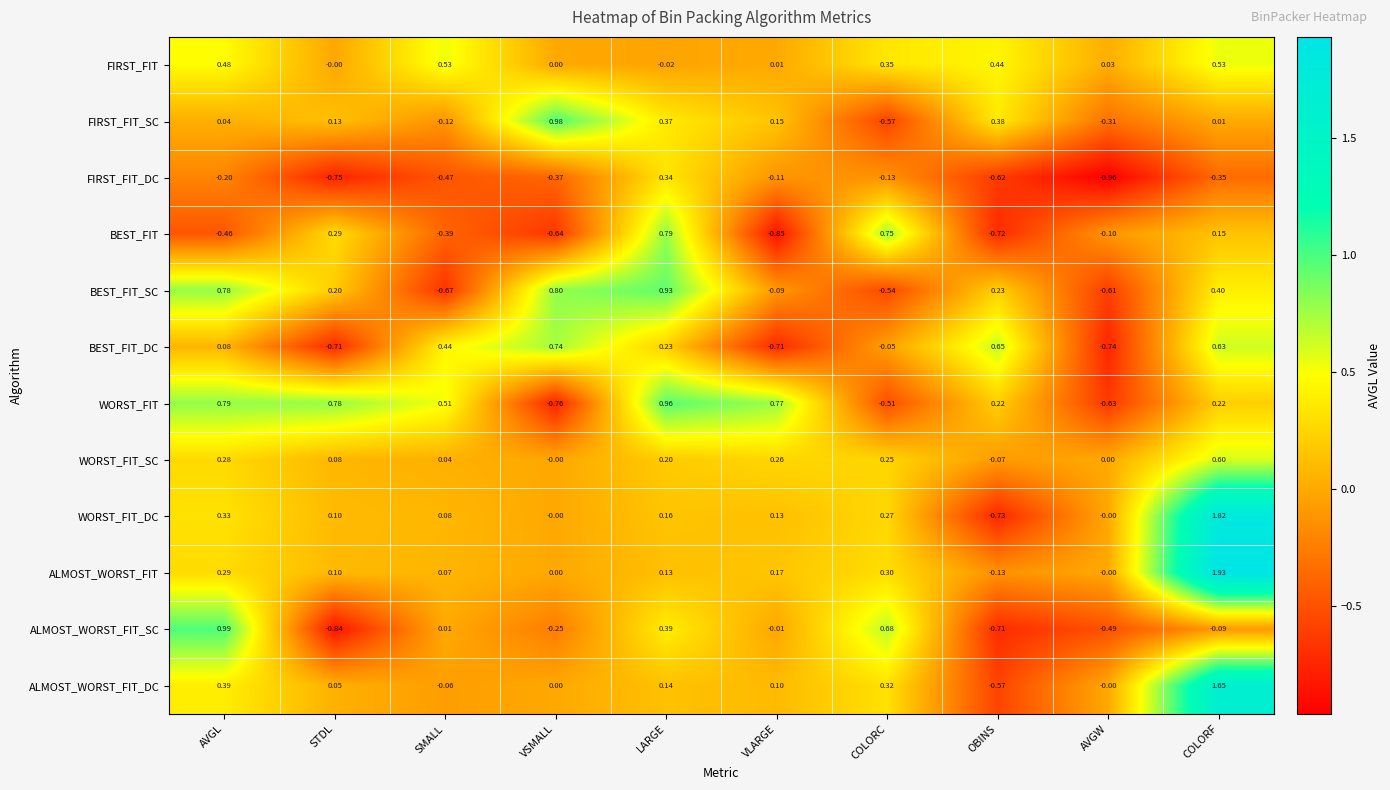

Where does the BEST_FIT series first go above 0?

STDL